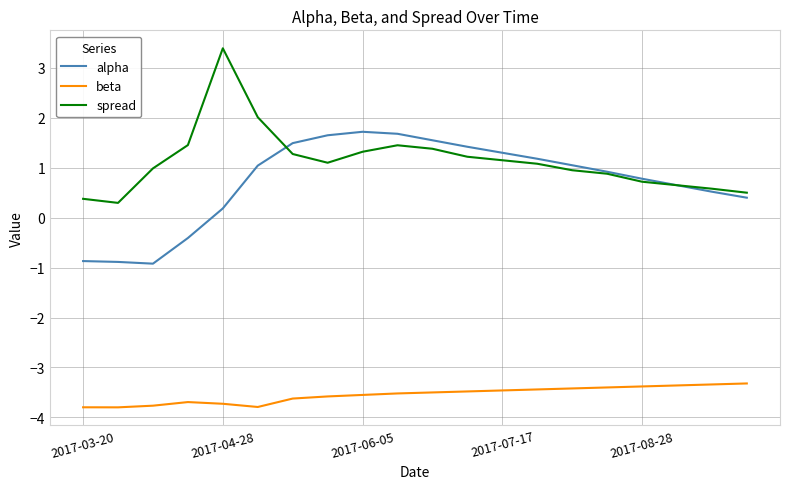

Which series has the largest range (max minus min)?

spread